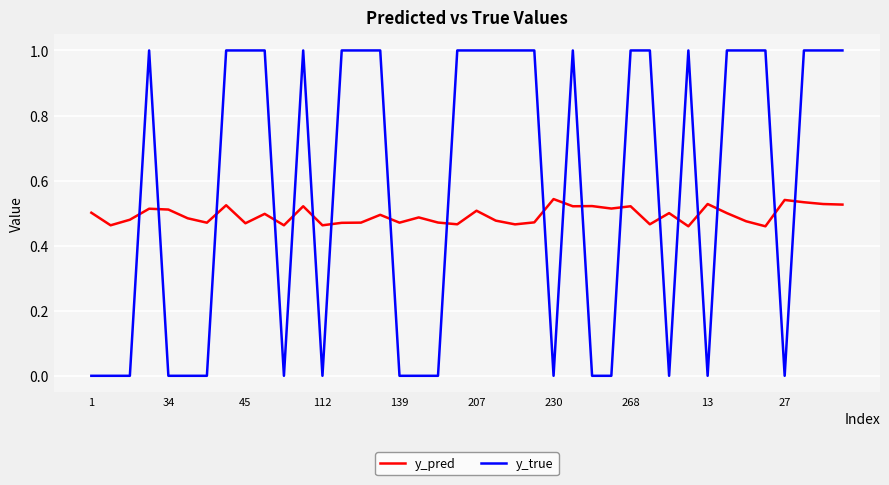

Which series has the largest range (max minus min)?

y_true